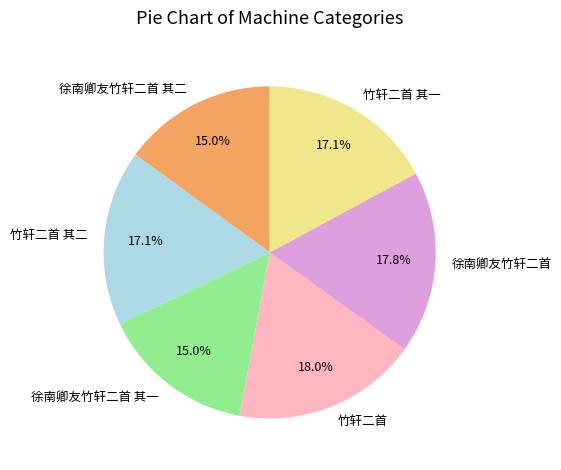

What is the ratio of the value at 徐南卿友竹轩二首 其二 to the value at 竹轩二首 其二?

0.9